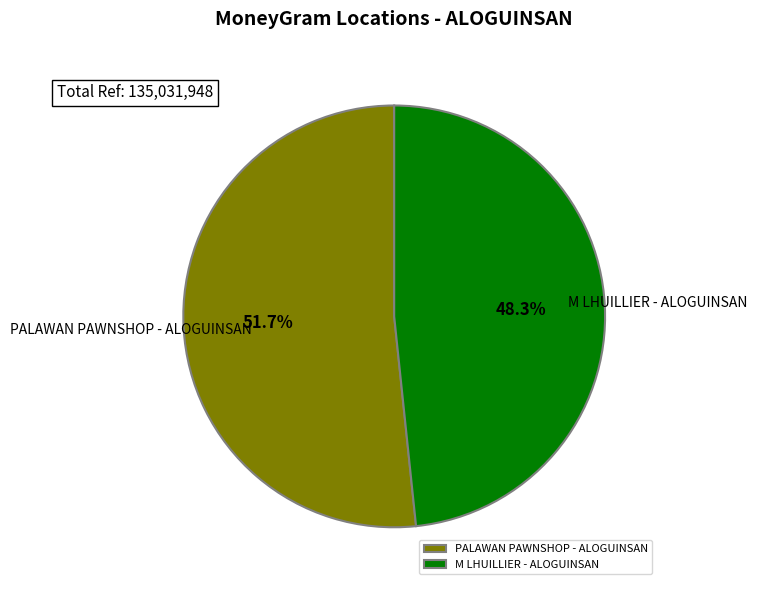

Which has a higher value, PALAWAN PAWNSHOP - ALOGUINSAN or M LHUILLIER - ALOGUINSAN?

PALAWAN PAWNSHOP - ALOGUINSAN